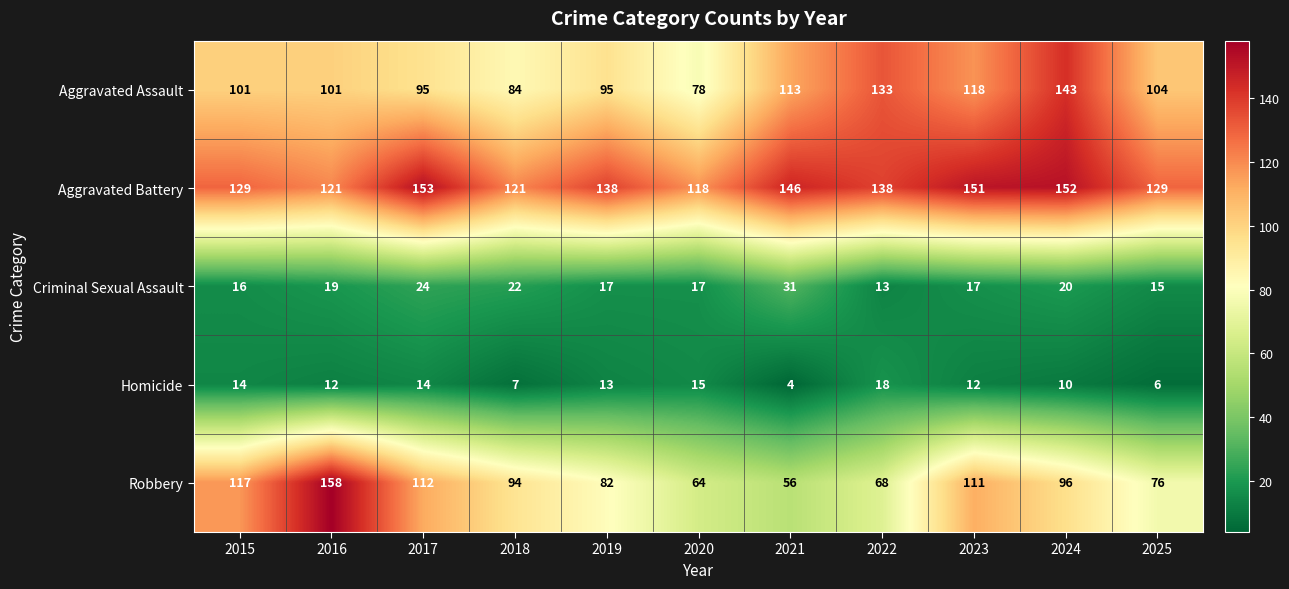

True or false: Aggravated Assault has a value of 138 at 2018.

False